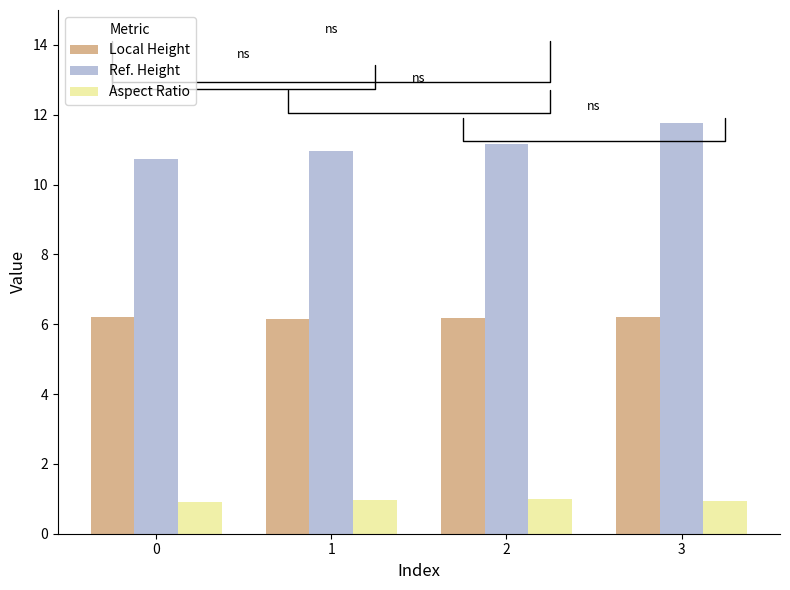

What is the difference between the maximum and second lowest values in the Aspect Ratio series?

0.1